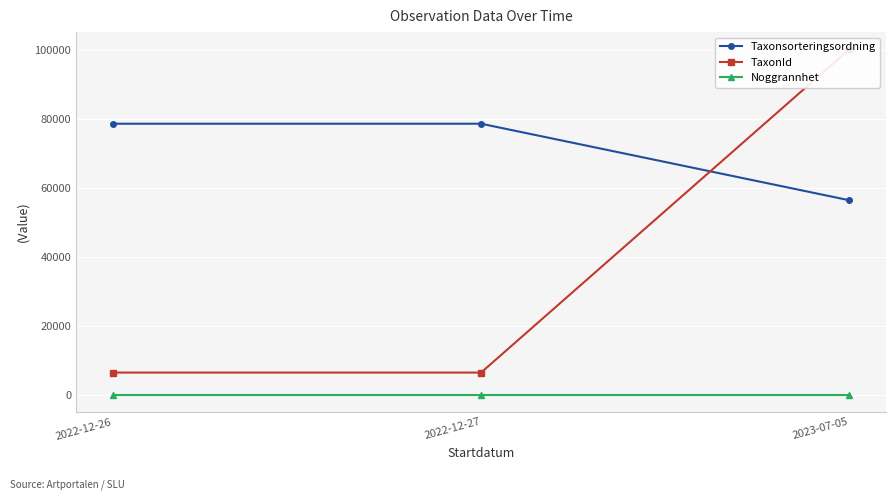

Reading right to left, list all the values displayed in this chart.

Taxonsorteringsordning: 2023-07-05=56398	2022-12-27=78569	2022-12-26=78569
TaxonId: 2023-07-05=100109	2022-12-27=6458	2022-12-26=6458
Noggrannhet: 2023-07-05=25	2022-12-27=25	2022-12-26=25